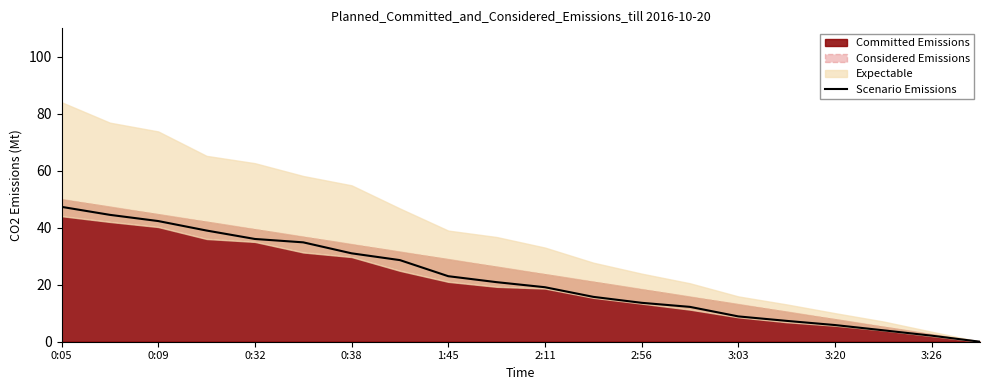

Is it true that Scenario Emissions equals 58.9 at 0:09?

False